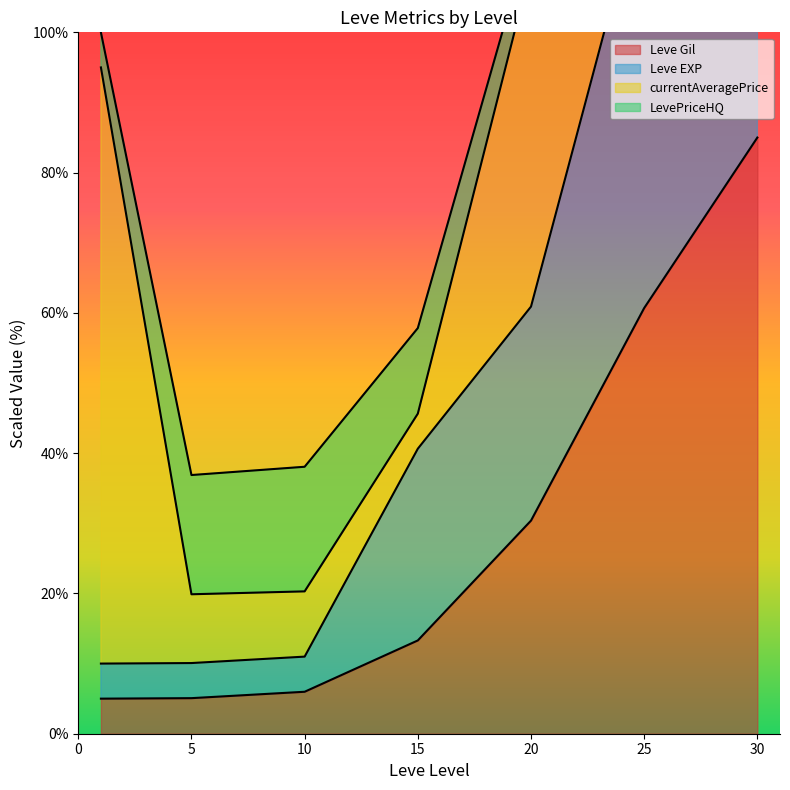

Which series has the largest range (max minus min)?

Leve EXP